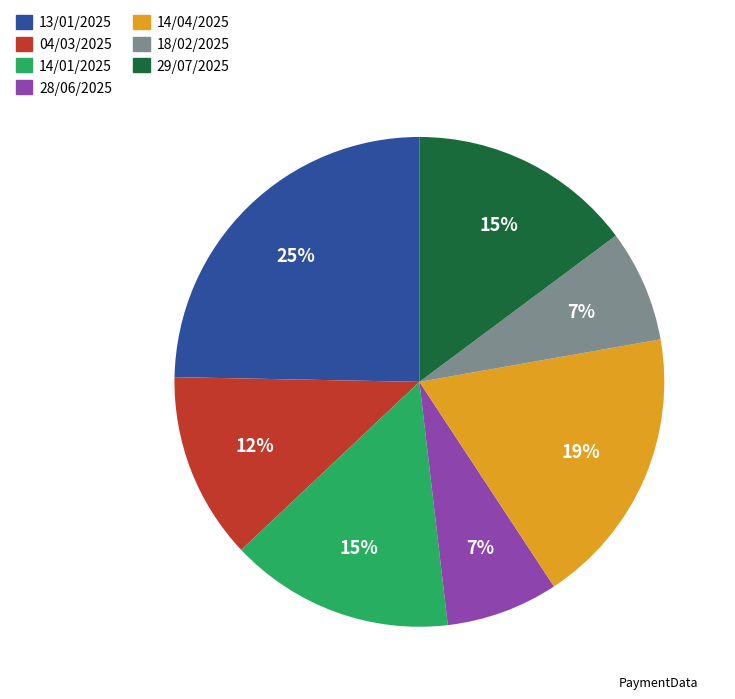

Does 14/04/2025 represent more than half of the total?

No